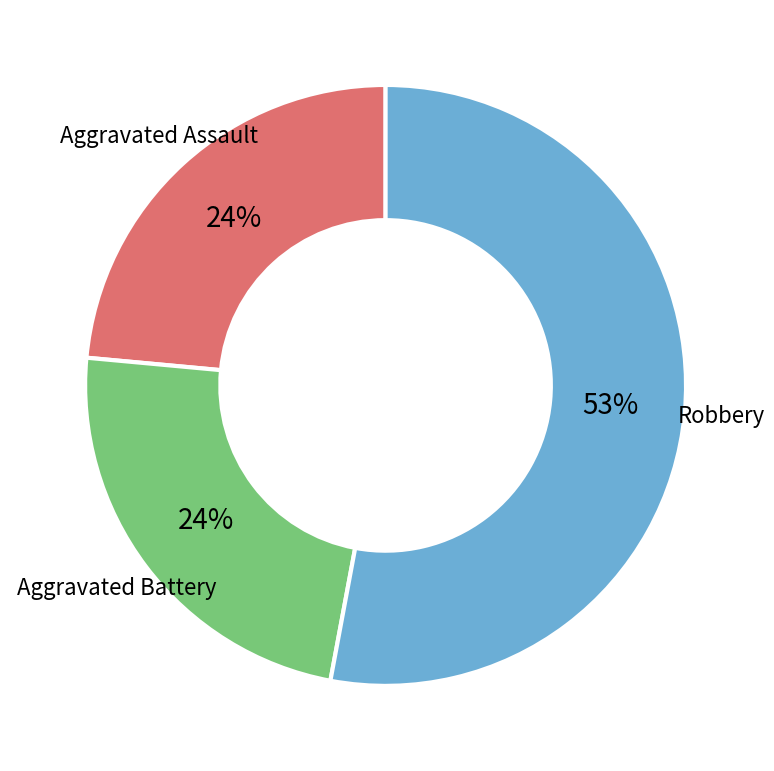

Does Robbery represent more than half of the total?

Yes